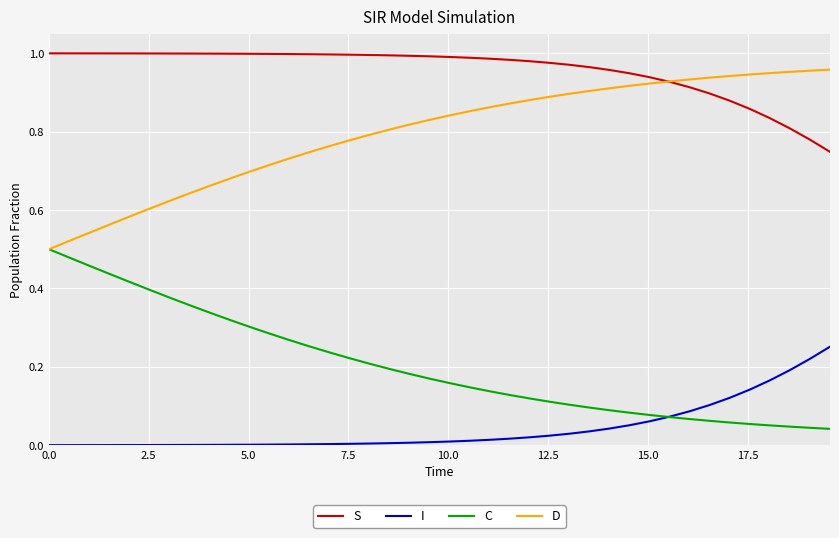

Rank the series by their average value, from highest to lowest.

S, D, C, I